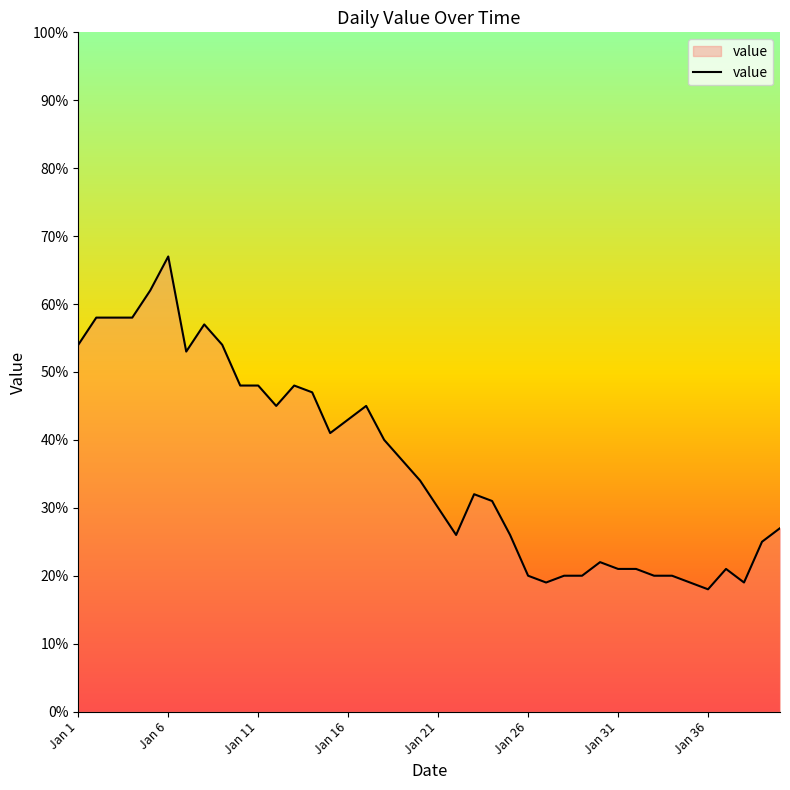

What is the greatest value displayed?

67